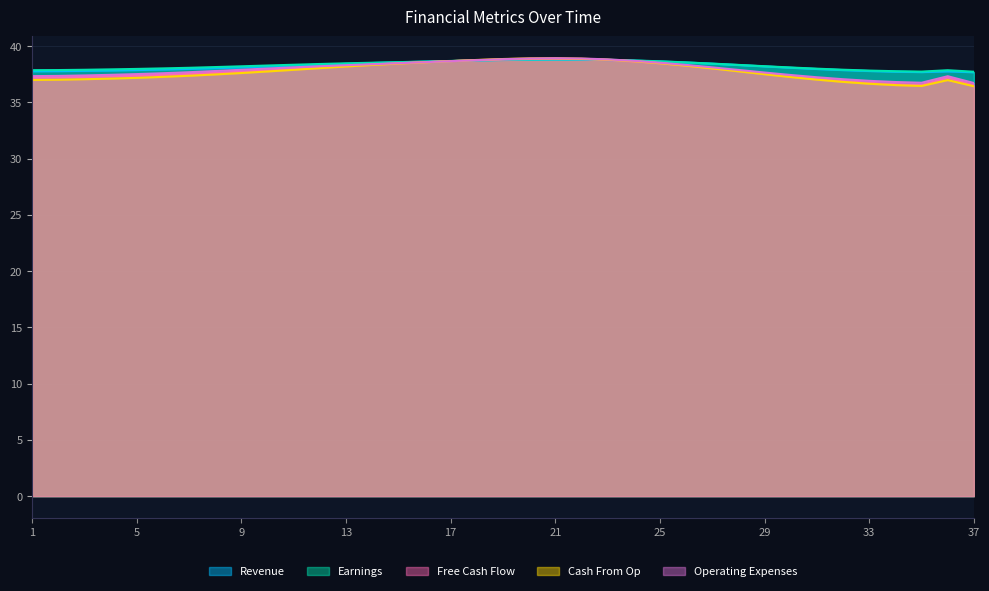

What is the spread (max minus min) of values at 36?

0.9